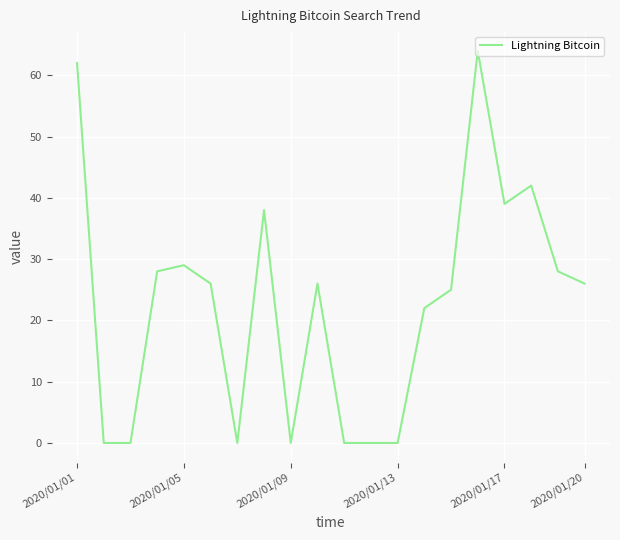

What is the greatest value displayed?

64